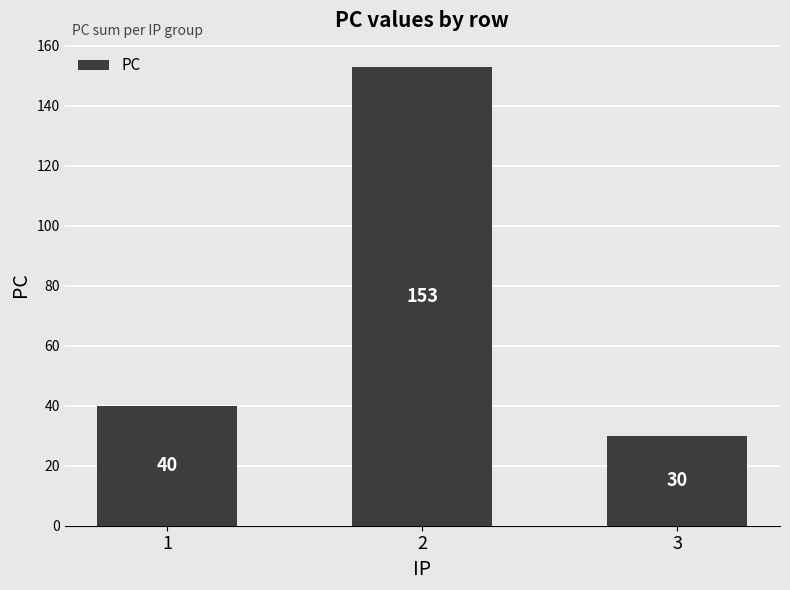

What is the difference between the maximum and minimum values?

123